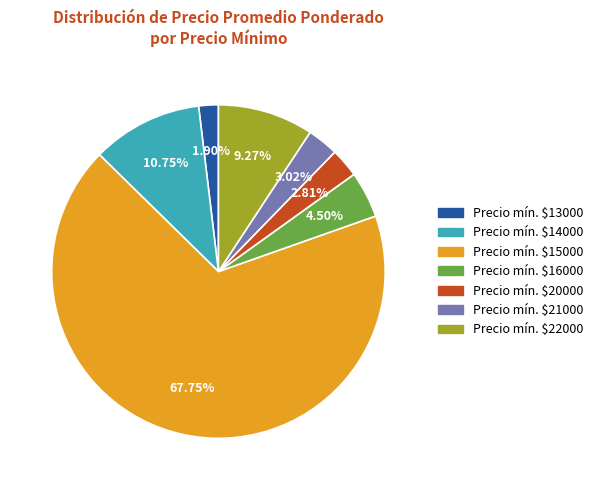

Is there any slice that represents more than half of the pie?

Yes